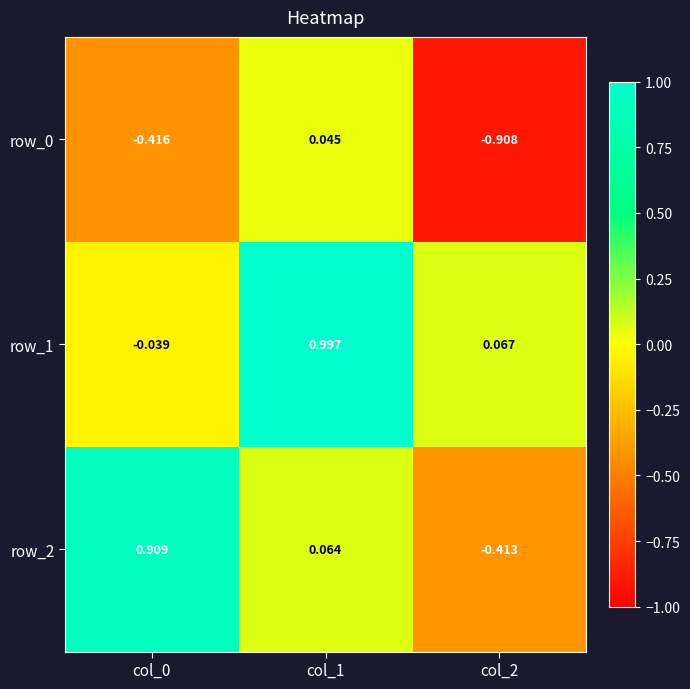

Which category has the lowest value in the row_2 series?

col_2